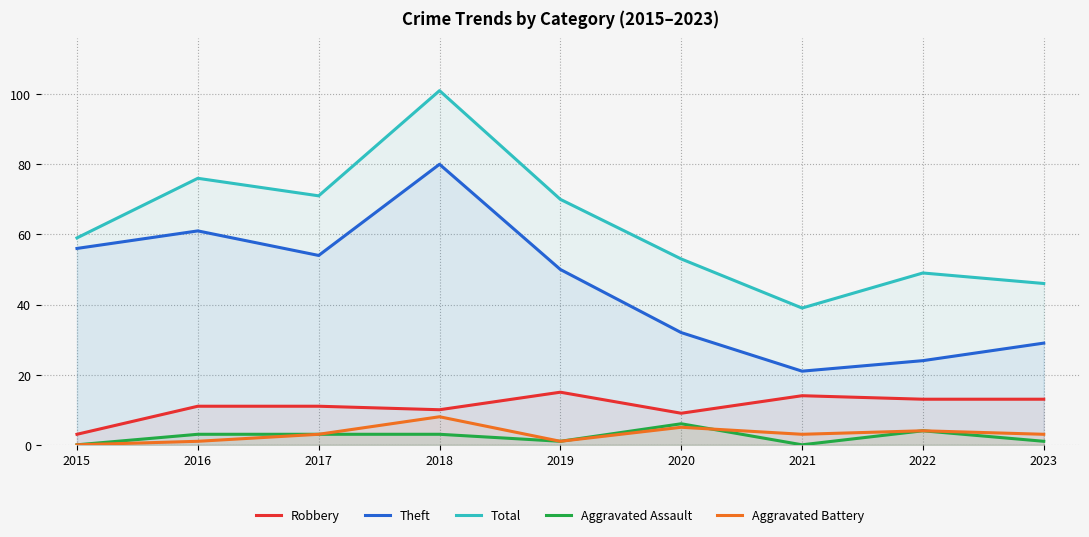

At how many categories does at least one series exceed 88?

1